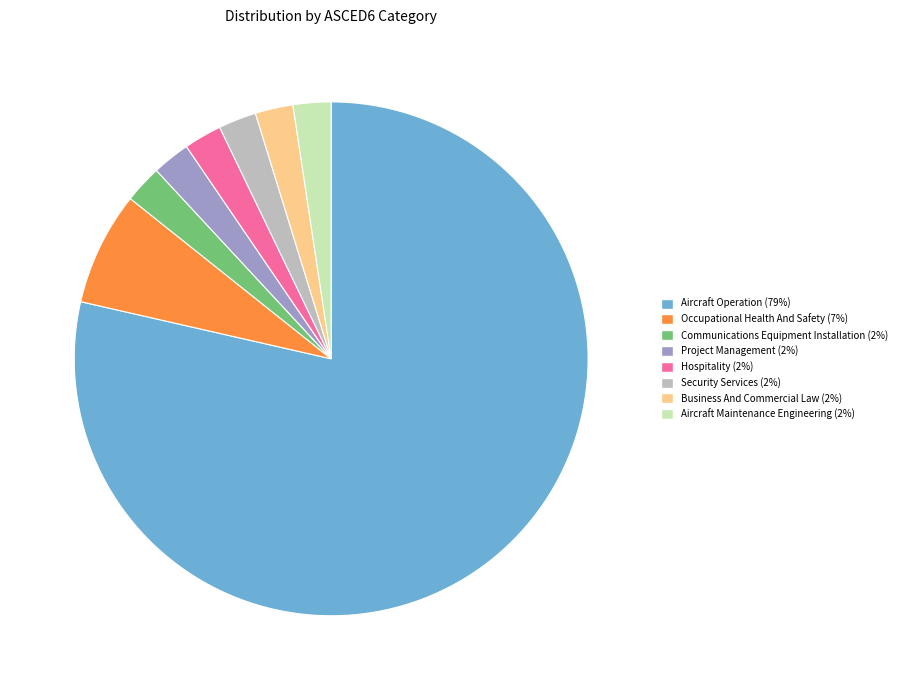

Which slice represents more than half of the pie?

Aircraft Operation